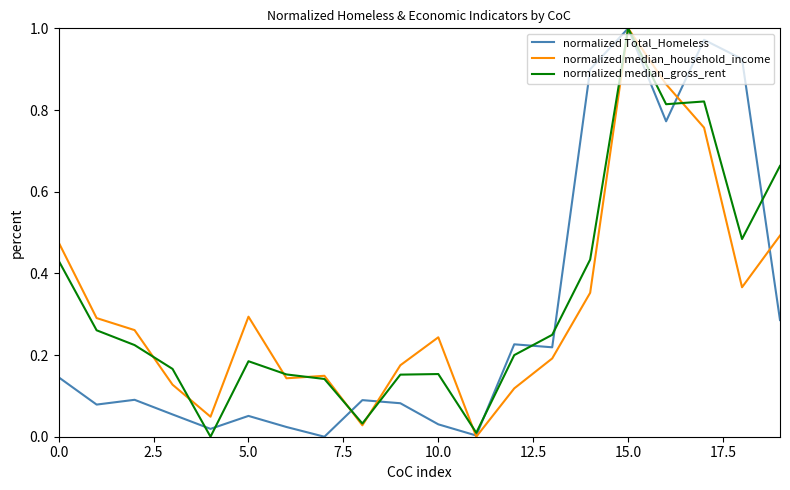

How many lines are shown in the chart?

3